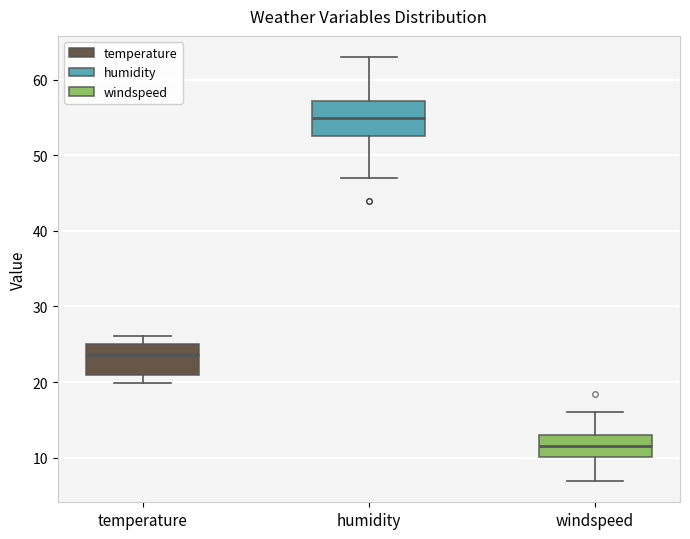

Which box has the highest median line?

humidity